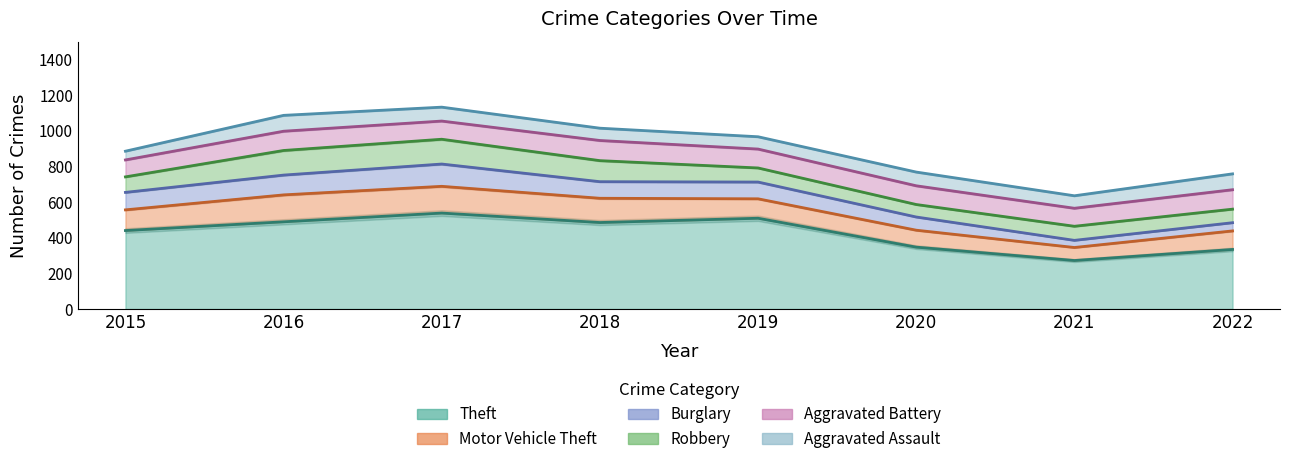

At how many categories does at least one series exceed 506?

2